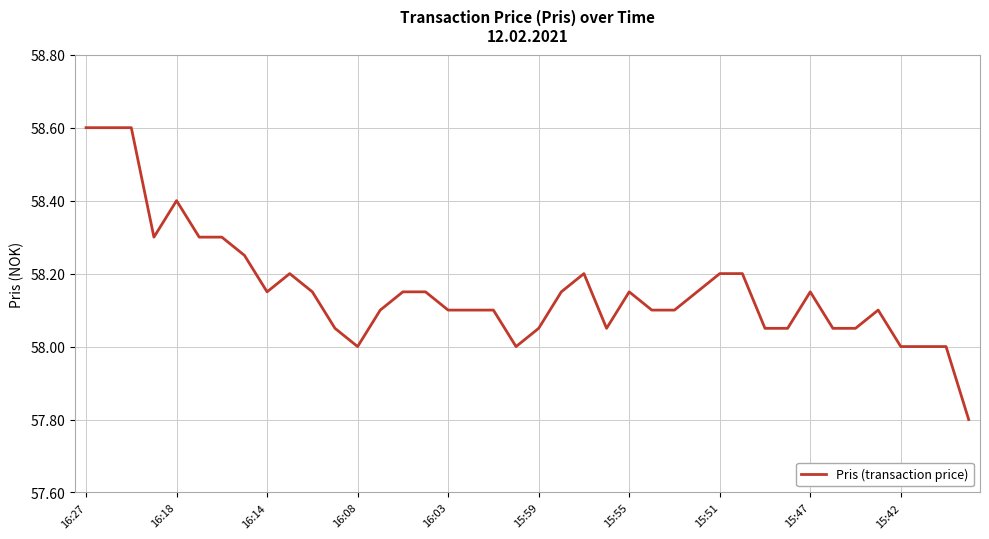

What is the difference between the maximum and minimum values?

0.8